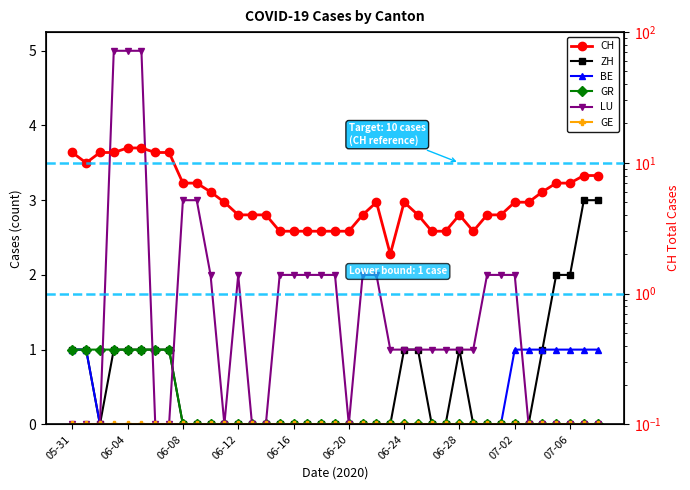

How many intersections are there between LU and GR?

3